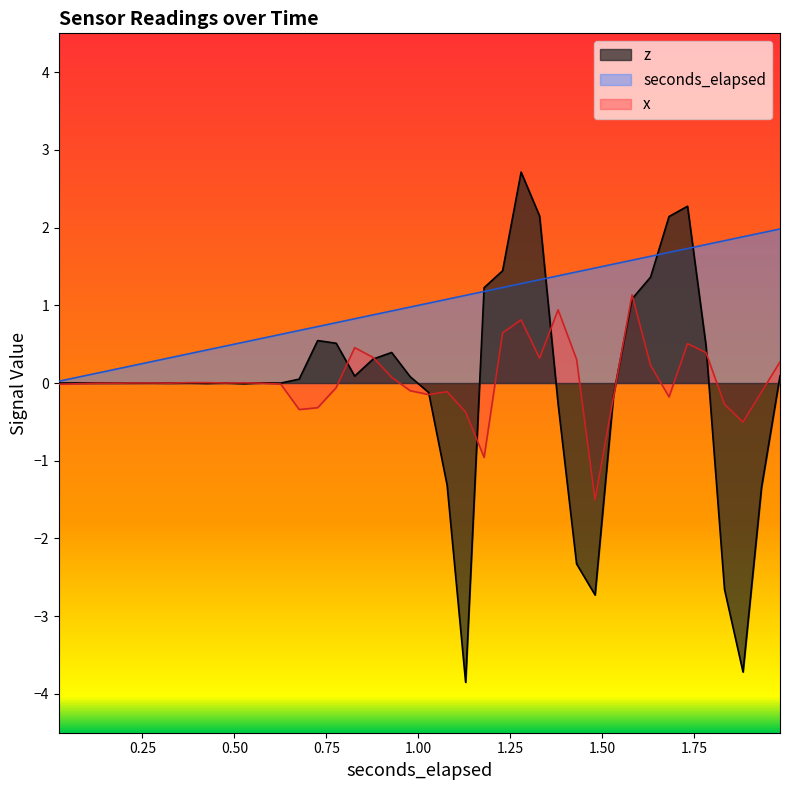

What is the maximum value for seconds_elapsed?

2.0